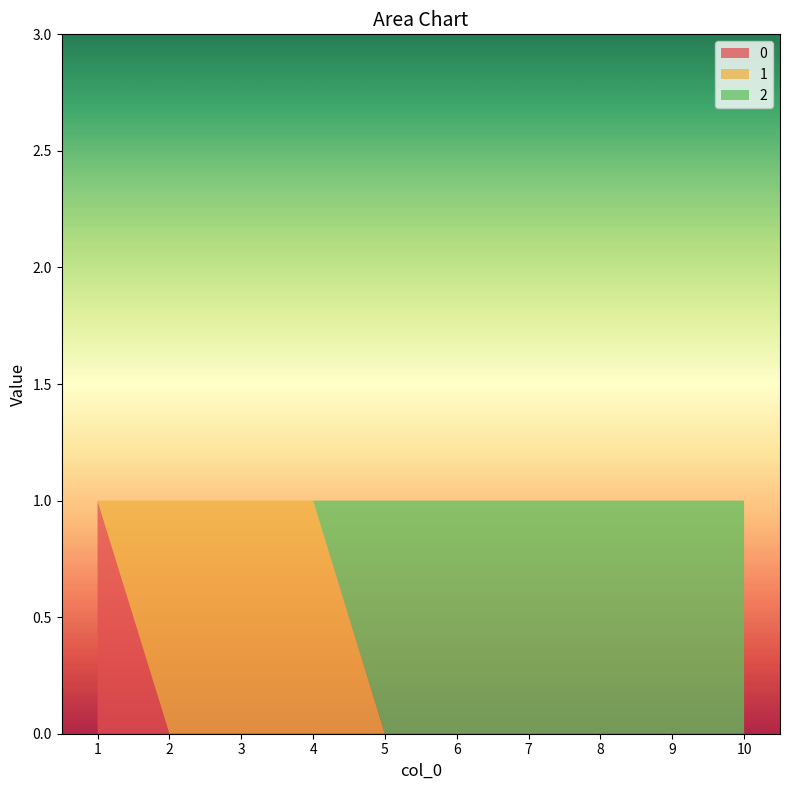

Reading left to right, extract all data points from this chart.

0: 1	0	0	0	0	0	0	0	0	0
1: 0	1	1	1	0	0	0	0	0	0
2: 0	0	0	0	1	1	1	1	1	1